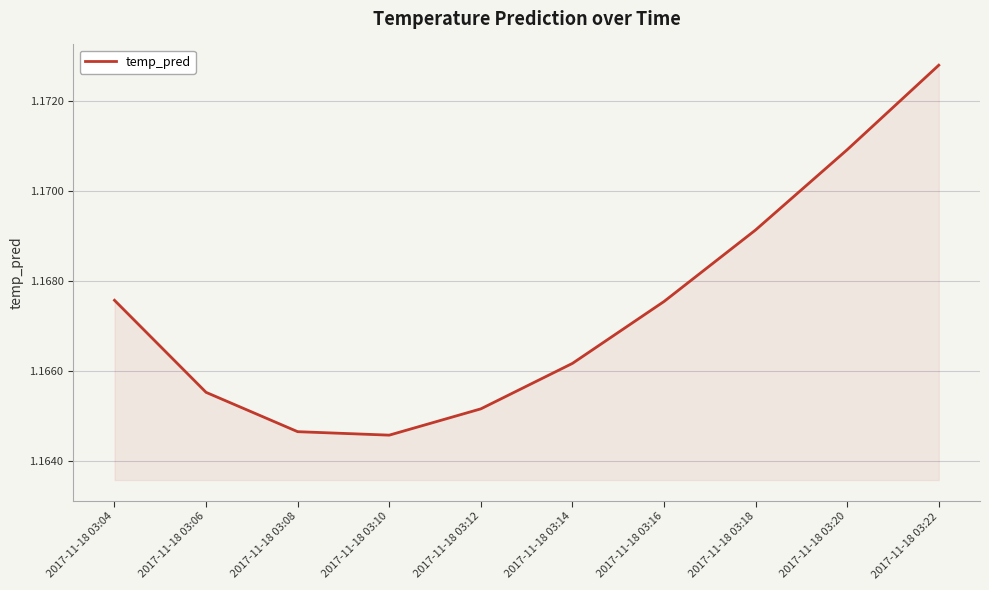

The value at 2017-11-18 03:04 is 0.7. True or false?

False